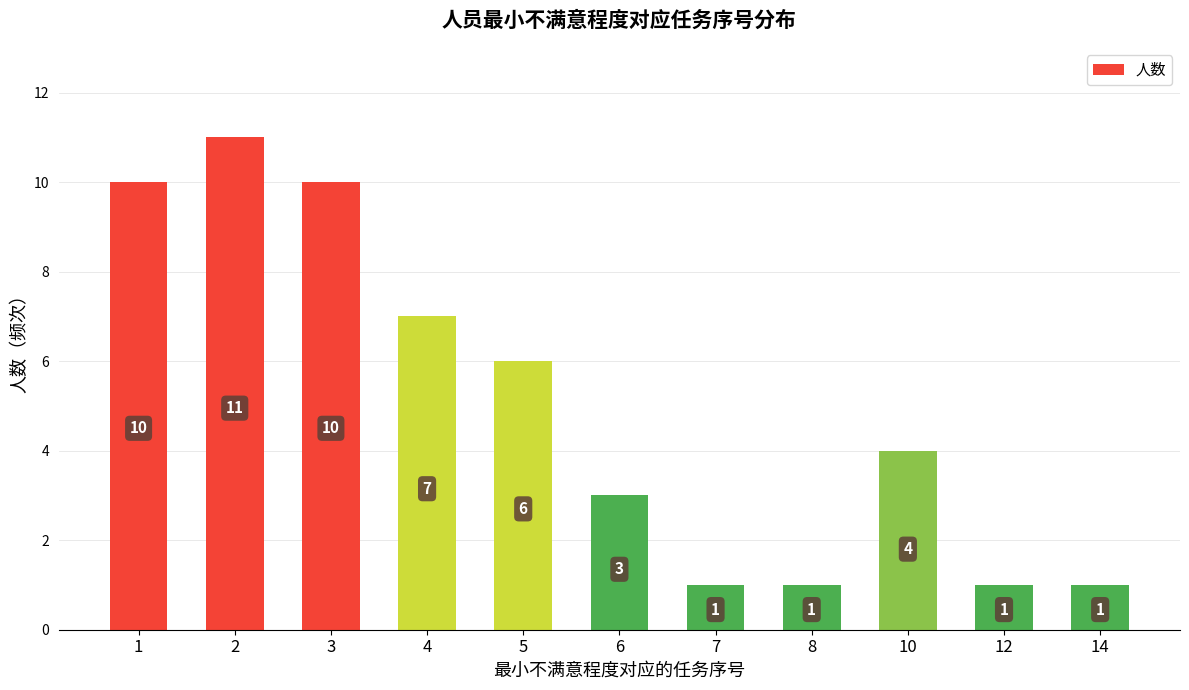

Reading left to right, transcribe all the data shown in this chart.

1=10	2=11	3=10	4=7	5=6	6=3	7=1	8=1	10=4	12=1	14=1